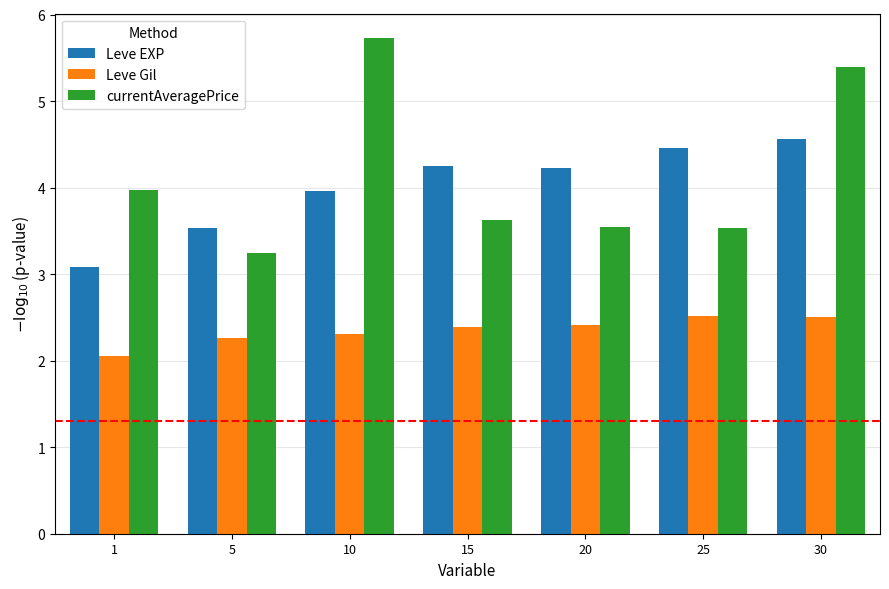

Which series has the largest range (max minus min)?

currentAveragePrice